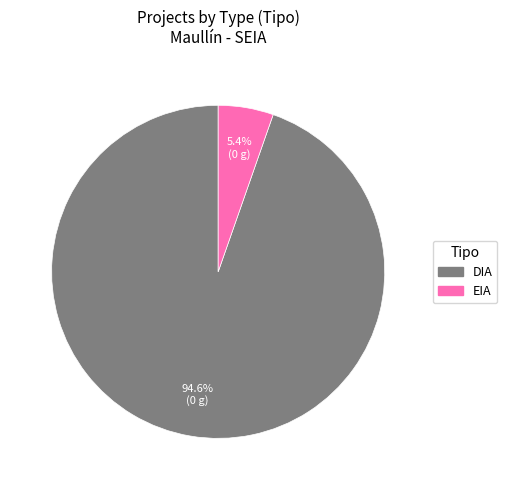

What percentage is the EIA slice, to the nearest percent?

5%